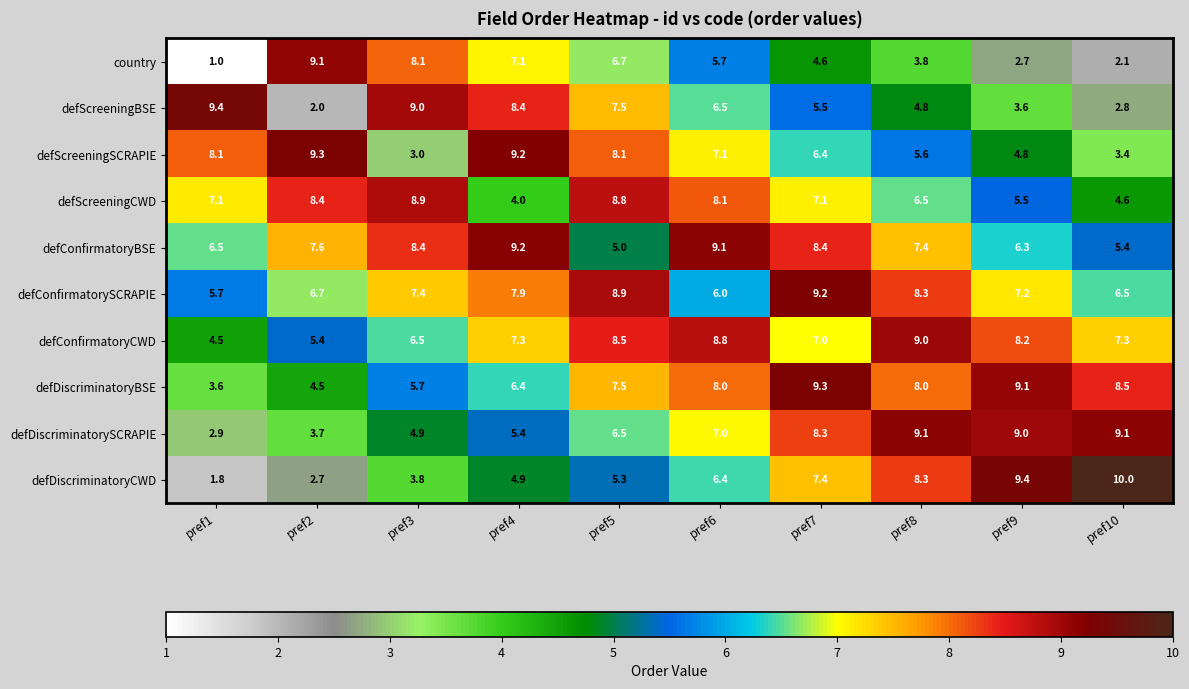

At which category does the chart reach its minimum across all series?

pref1